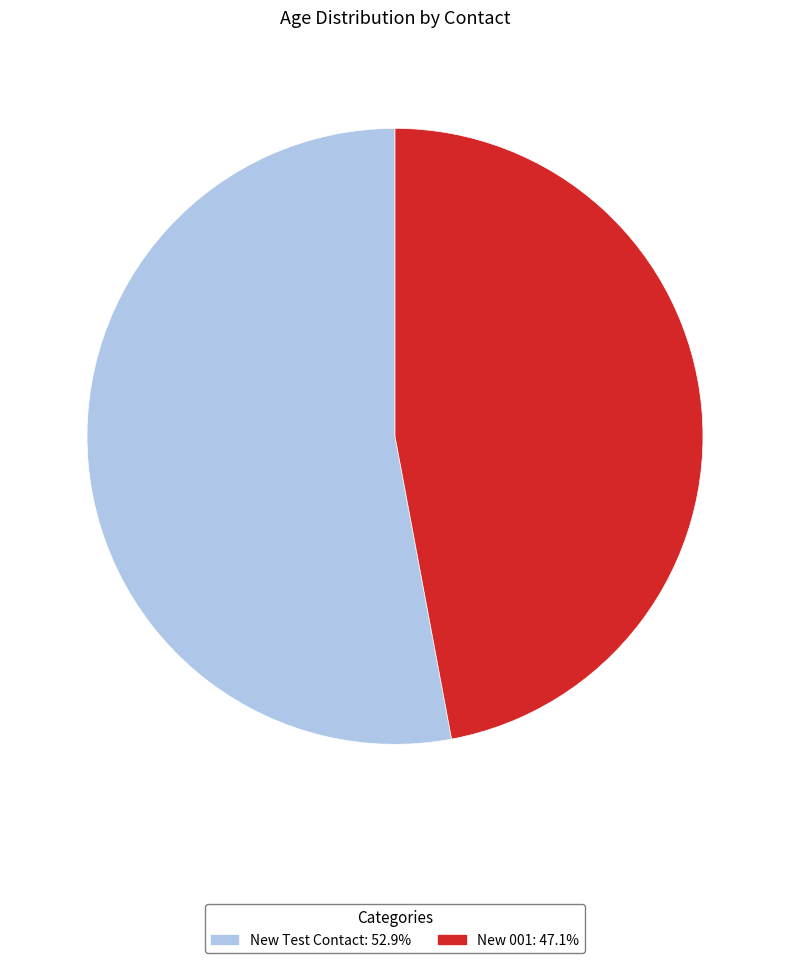

Is New 001 the majority of the pie?

No